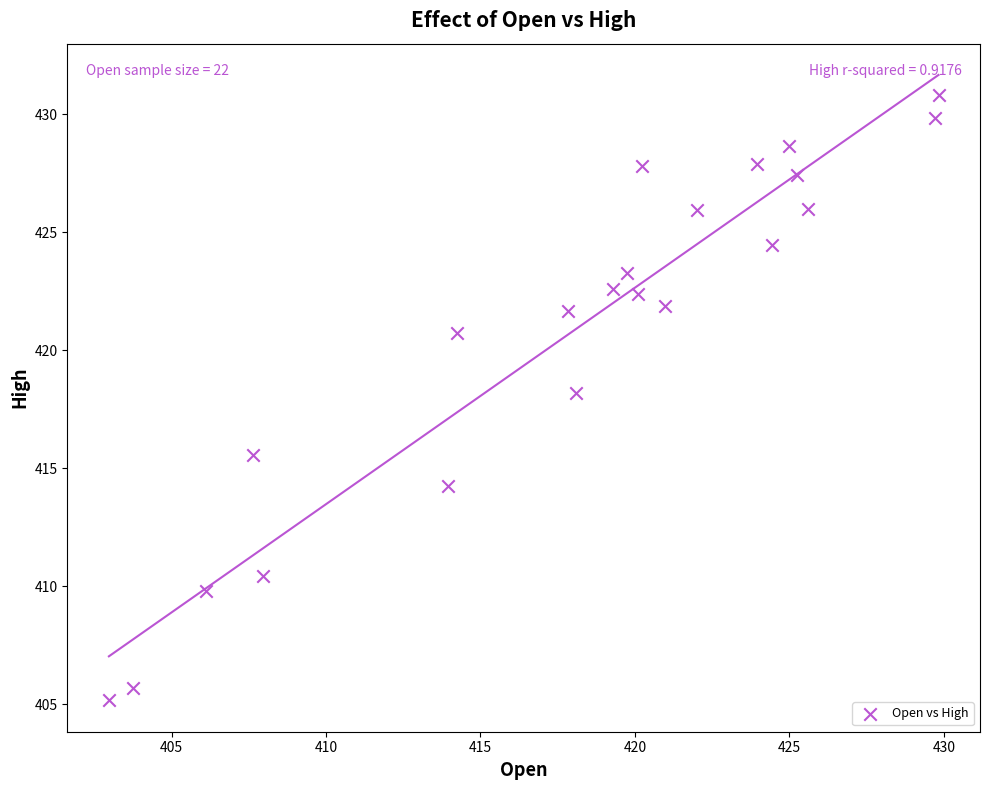

What is the range of Y values (max minus min)?

25.7